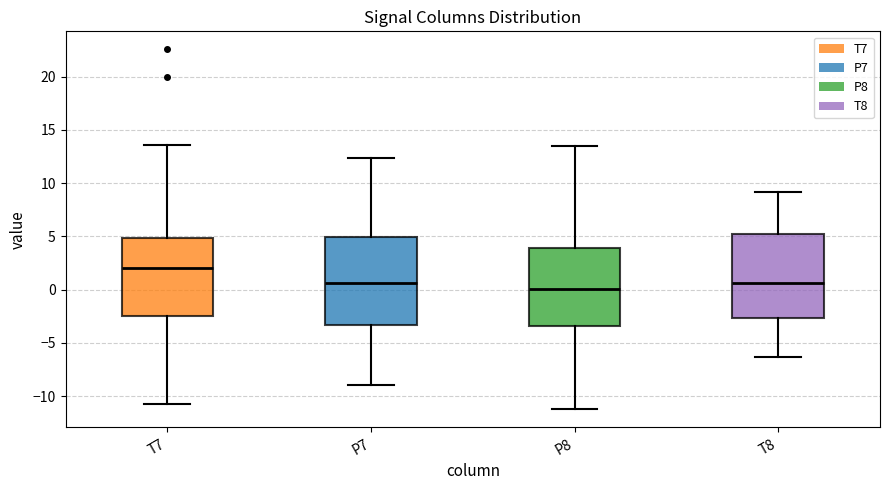

Reading left to right, transcribe this box plot: for each box, give where its median line is, the range the box spans, and where its two whiskers end, as read against the y-axis. The values are not printed on the chart, so give them approximately, as read against the axis.

T7: median 2.0, box -2.5 to 5.0, whiskers -10.5 to 13.5
P7: median 0.5, box -3.5 to 5.0, whiskers -9.0 to 12.5
P8: median 0.0, box -3.5 to 4.0, whiskers -11.0 to 13.5
T8: median 0.5, box -2.5 to 5.5, whiskers -6.5 to 9.0